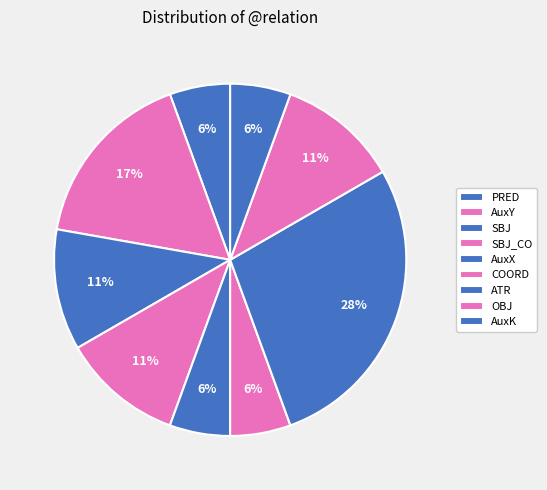

How many slices are in this pie chart?

9